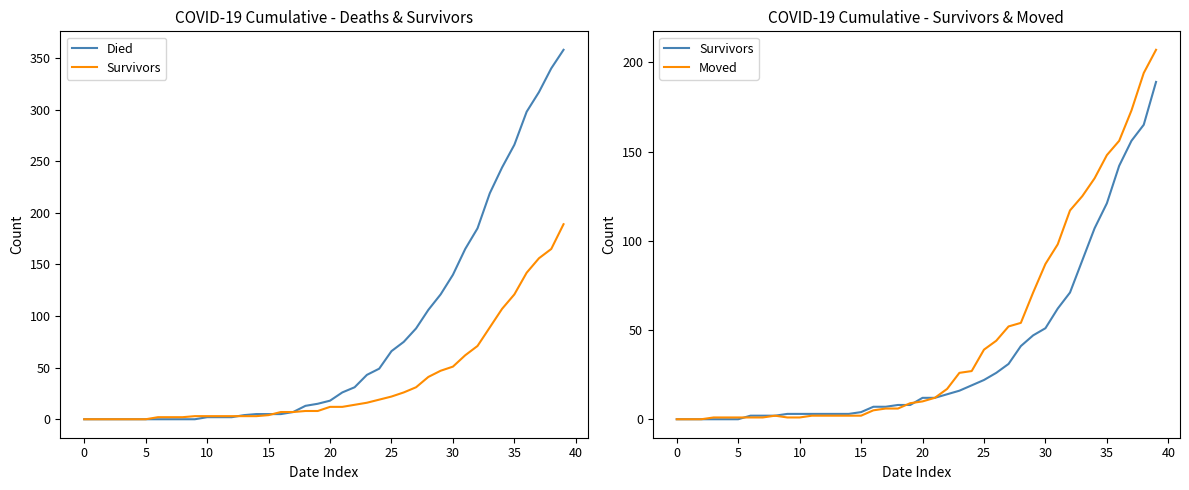

List the series in order of their overall mean, highest first.

Died, Moved, Survivors